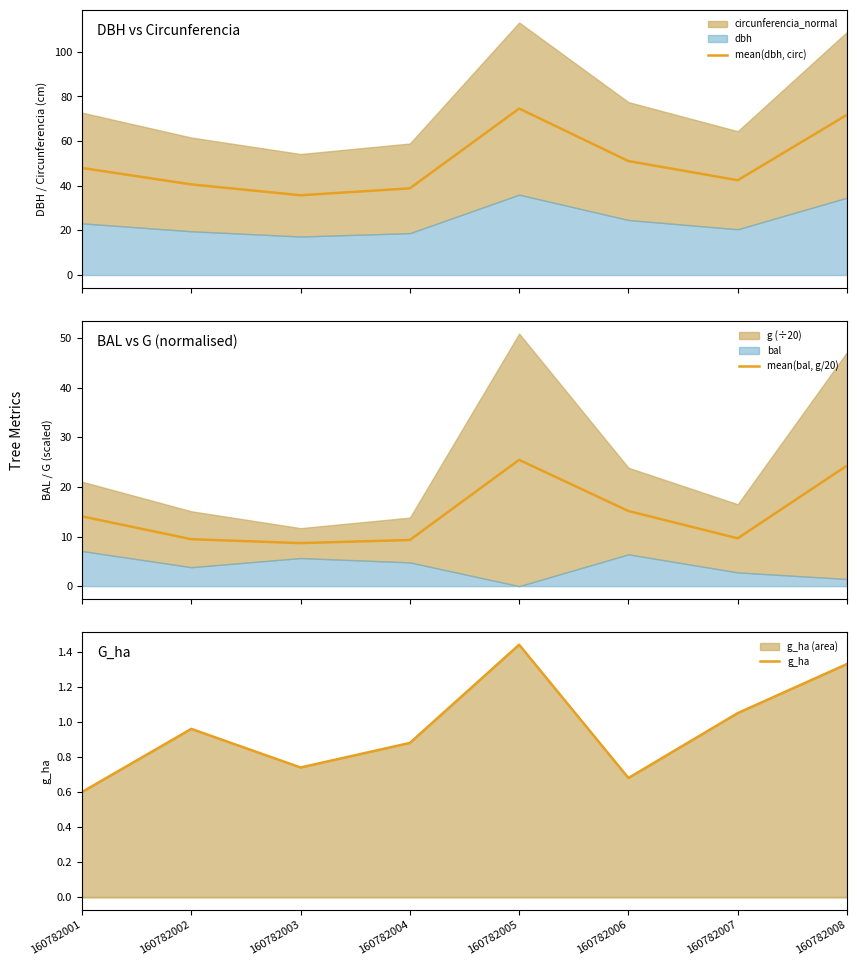

Which label corresponds to the smallest value in the chart?

160782001